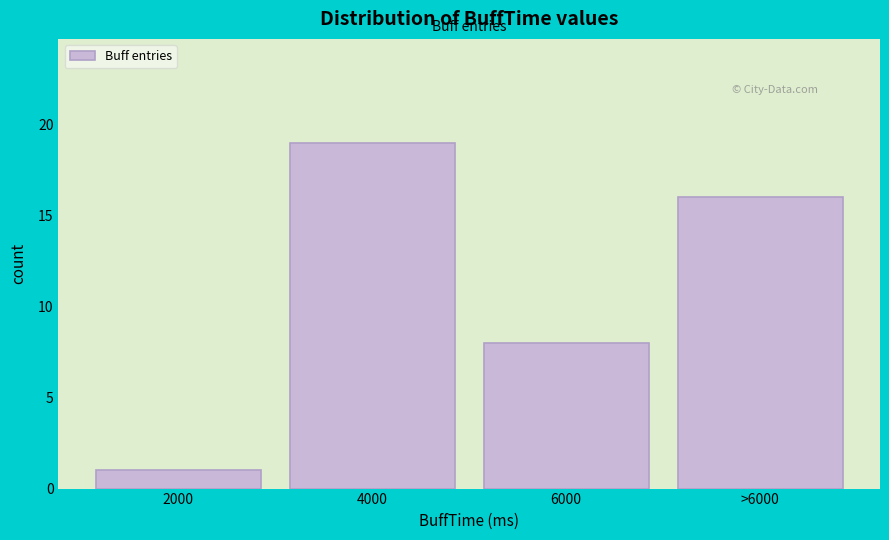

Reading left to right, extract all data points from this chart.

1	19	8	16